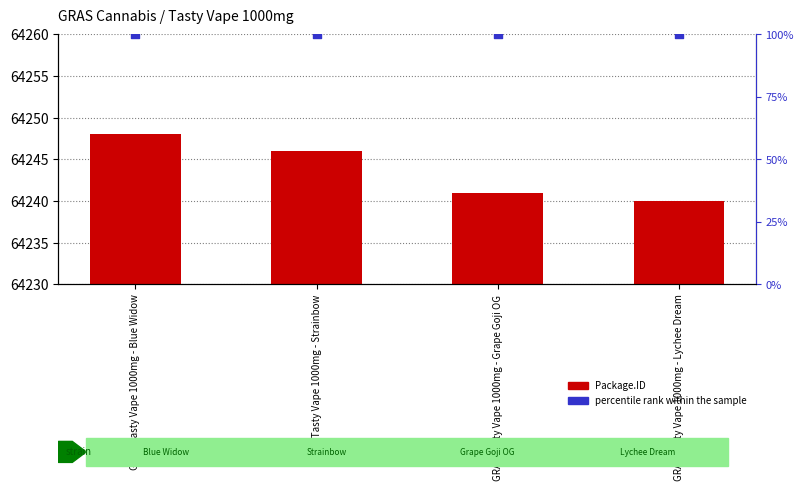

Is the value of percentile rank within the sample at GRAS Tasty Vape 1000mg - Grape Goji OG greater than the value of Package.ID at GRAS Tasty Vape 1000mg - Strainbow?

No